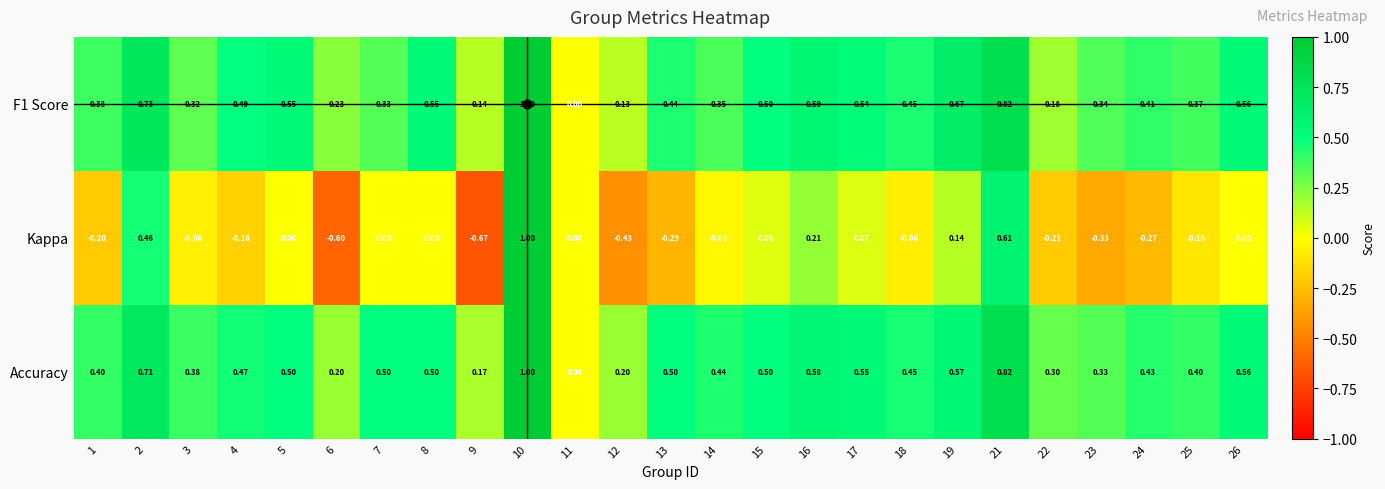

Is the value of F1 Score at 26 greater than the value of Kappa at 21?

No